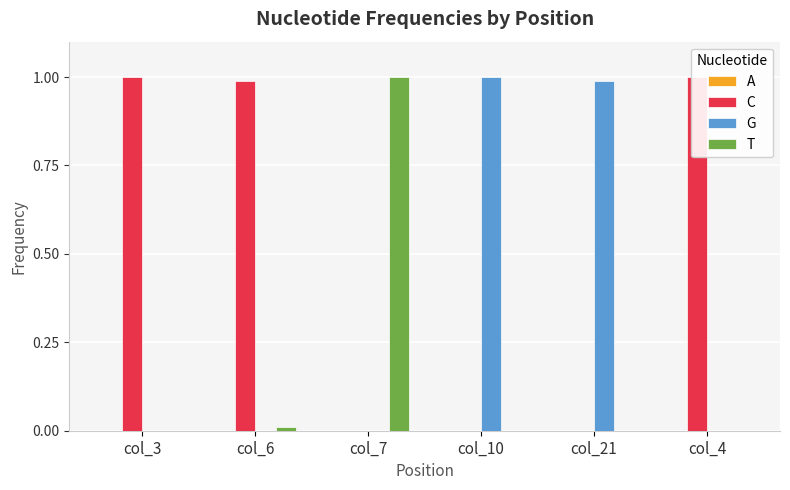

Which label corresponds to the smallest value in the chart?

col_3